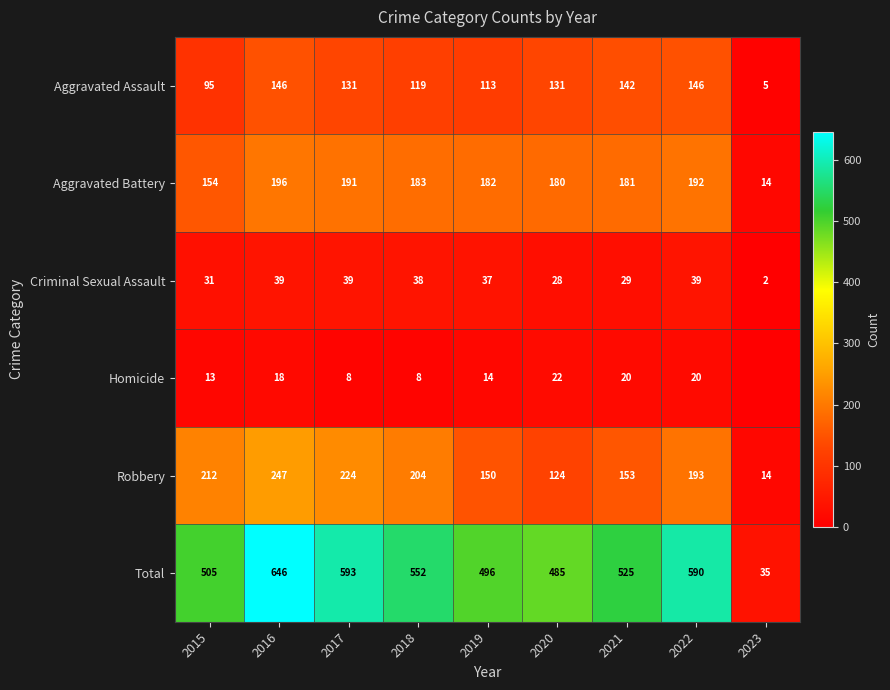

The Homicide series shows 8 at 2018. True or false?

True